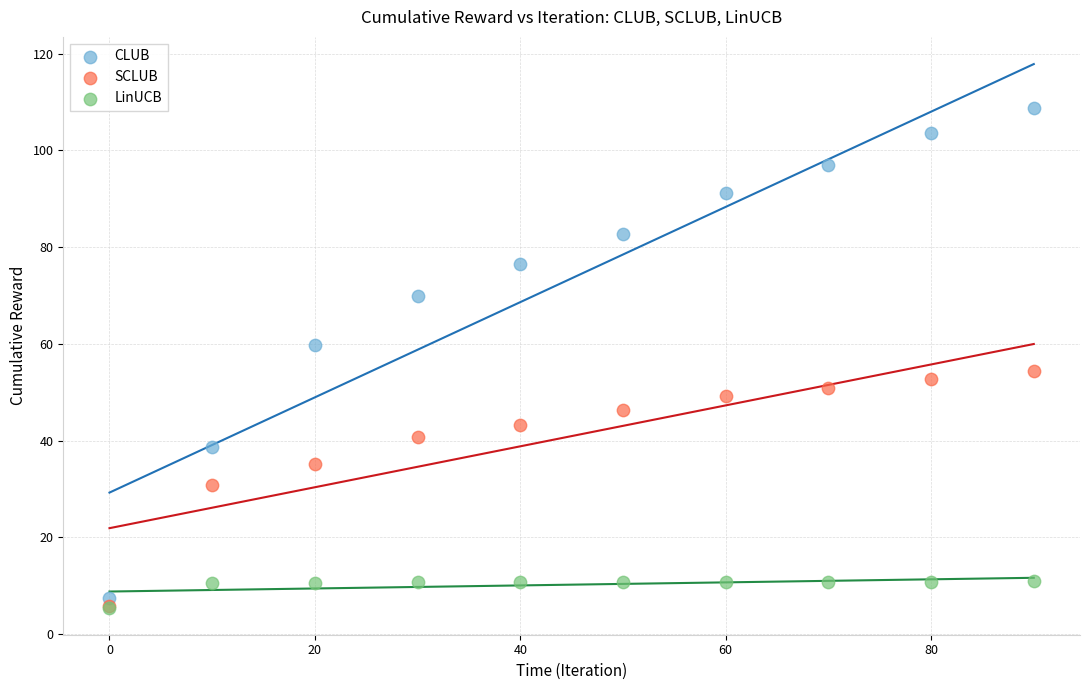

In the CLUB series, what Y value is closest to 58?

59.7